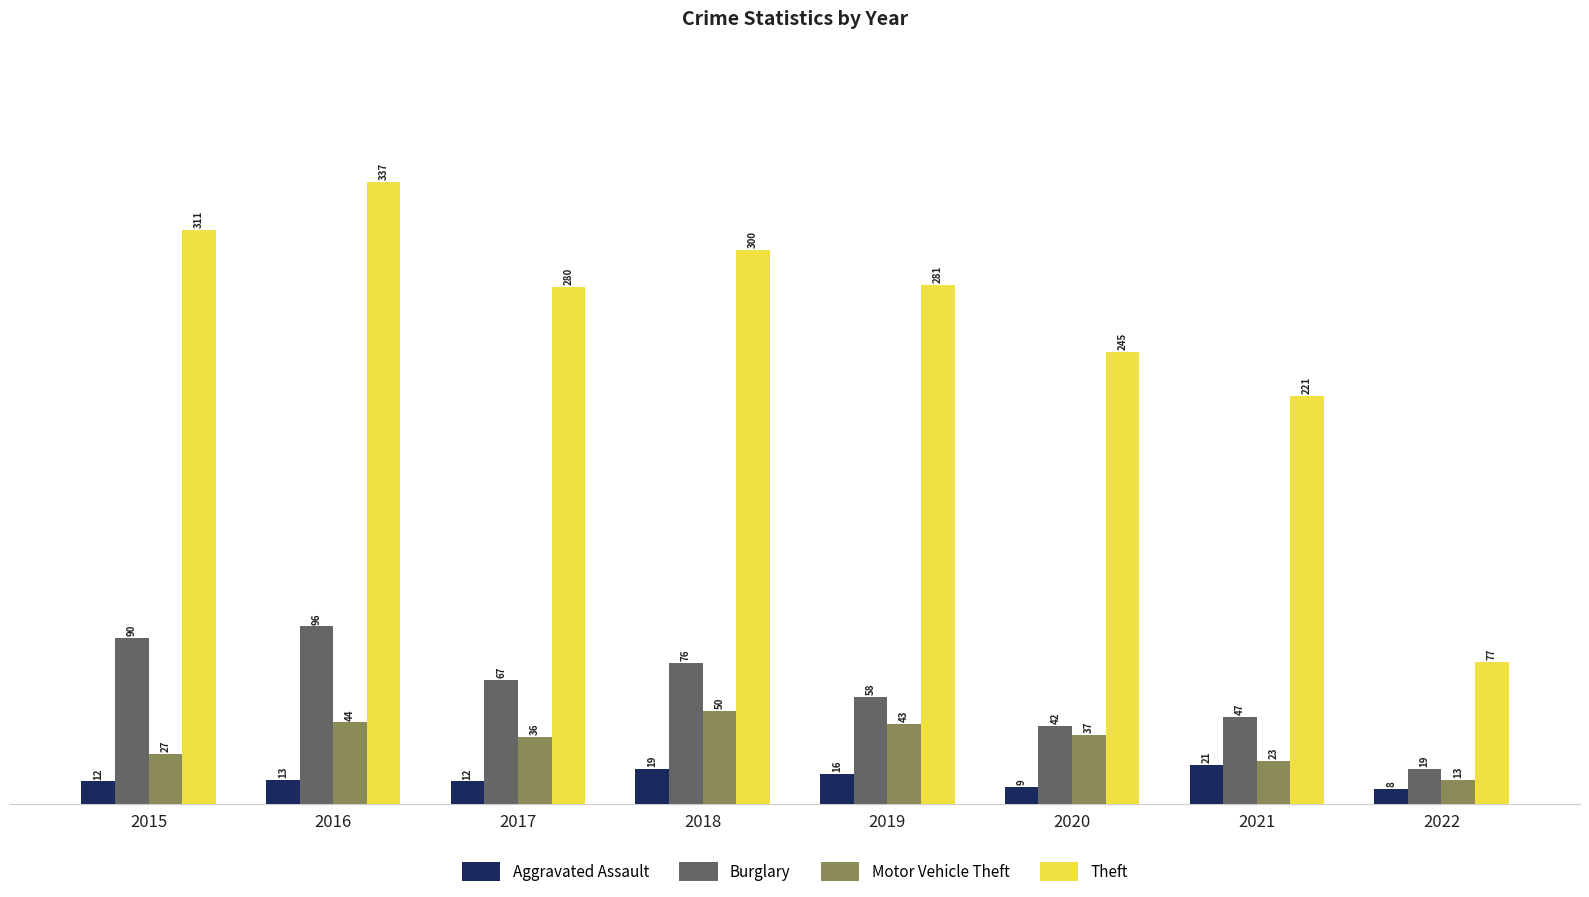

Reading right to left, transcribe all the data shown in this chart.

Aggravated Assault: 2022=8	2021=21	2020=9	2019=16	2018=19	2017=12	2016=13	2015=12
Burglary: 2022=19	2021=47	2020=42	2019=58	2018=76	2017=67	2016=96	2015=90
Motor Vehicle Theft: 2022=13	2021=23	2020=37	2019=43	2018=50	2017=36	2016=44	2015=27
Theft: 2022=77	2021=221	2020=245	2019=281	2018=300	2017=280	2016=337	2015=311